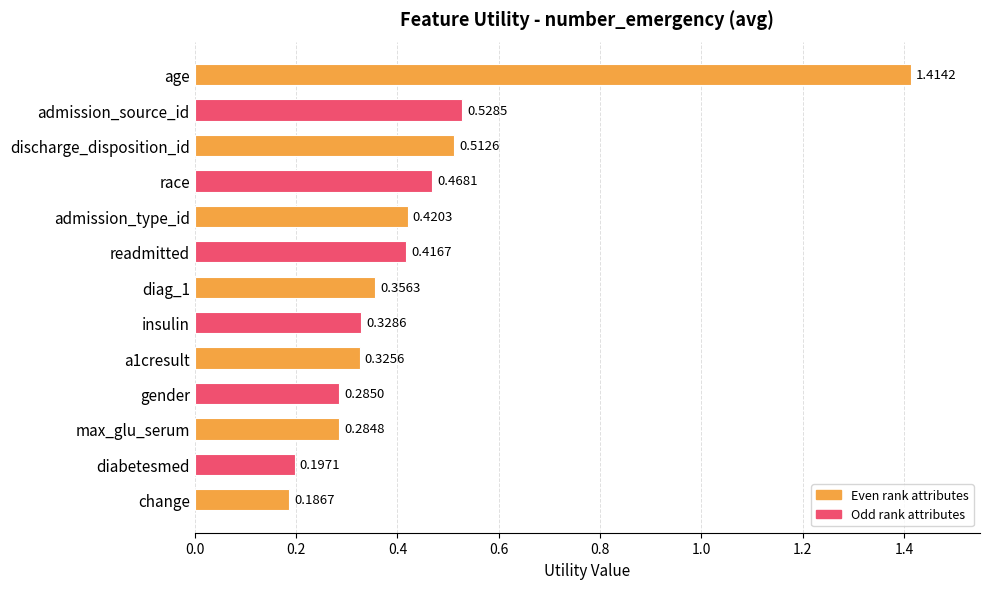

What is the sum of all values?

5.7